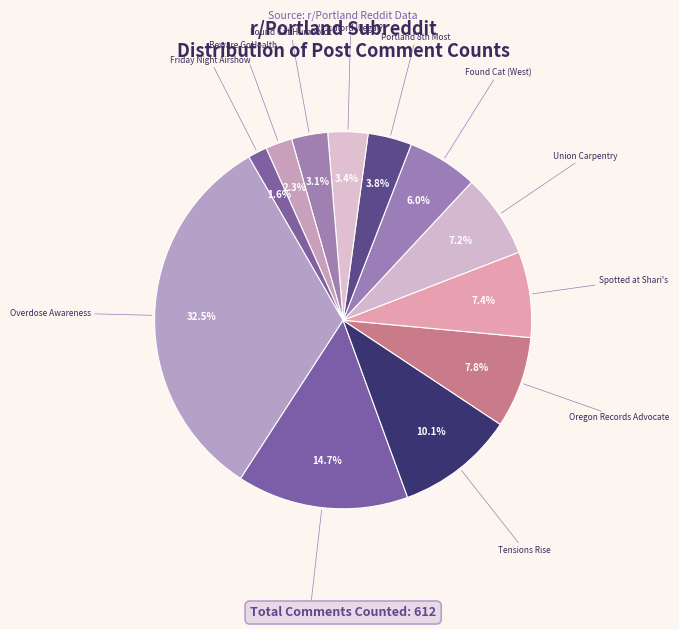

Which category has the biggest portion of the pie?

Overdose Awareness